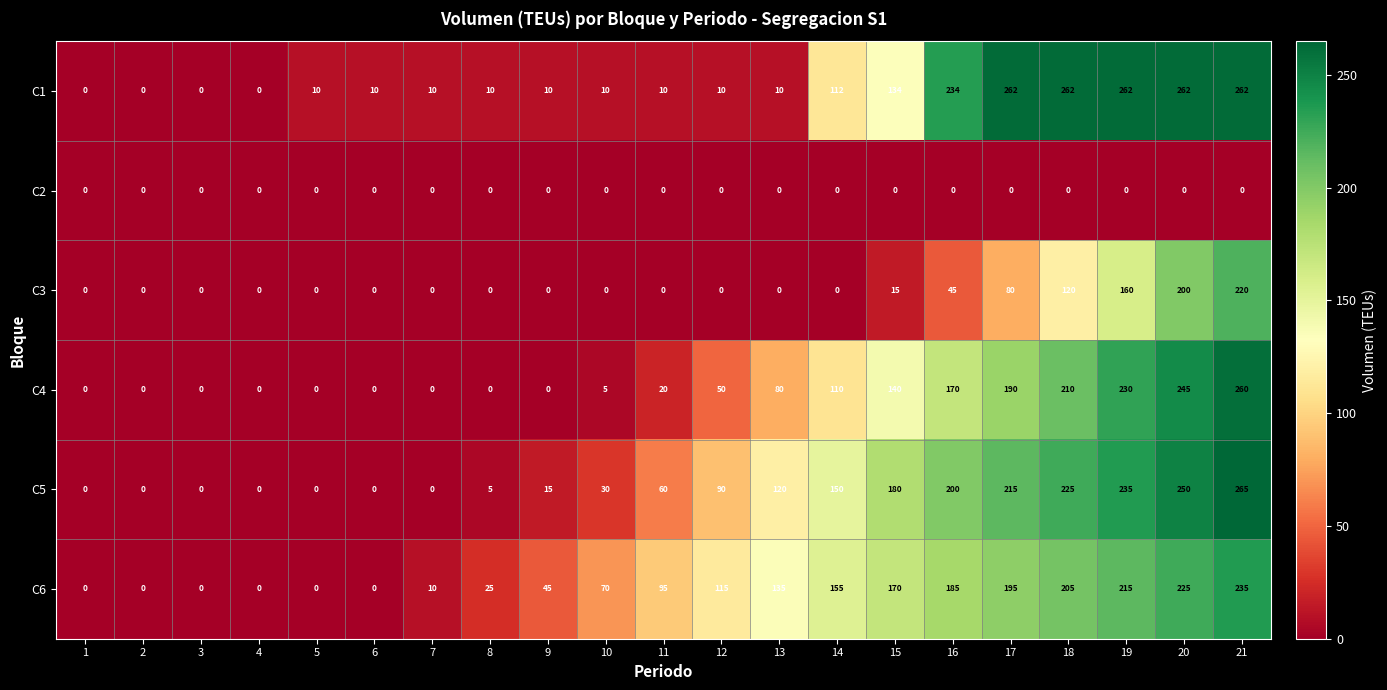

At how many categories does at least one series exceed 250?

5